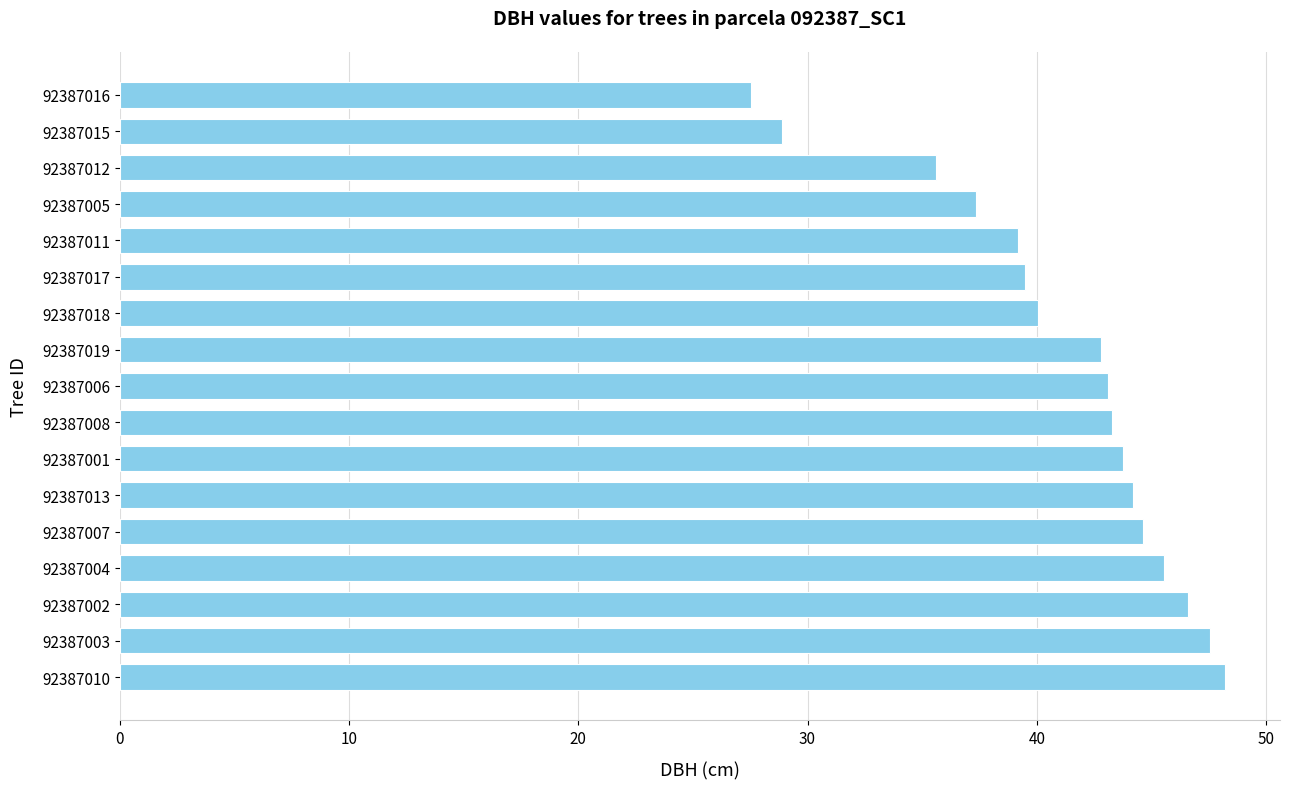

What is the change in value from 92387002 to 92387017?

-7.1